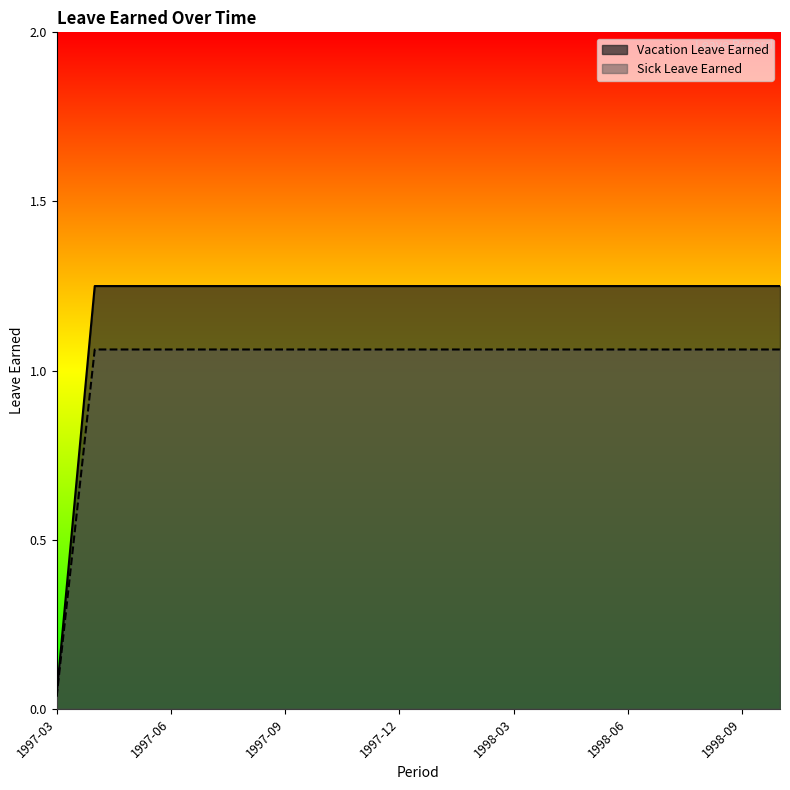

Rank the series at 1998-10 from highest to lowest value.

Vacation Leave Earned, Sick Leave Earned